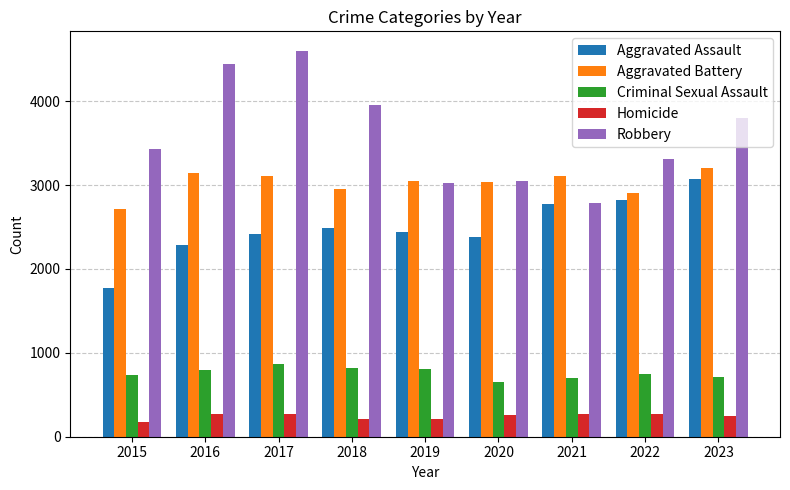

What is the average value of the Aggravated Assault series?

2494